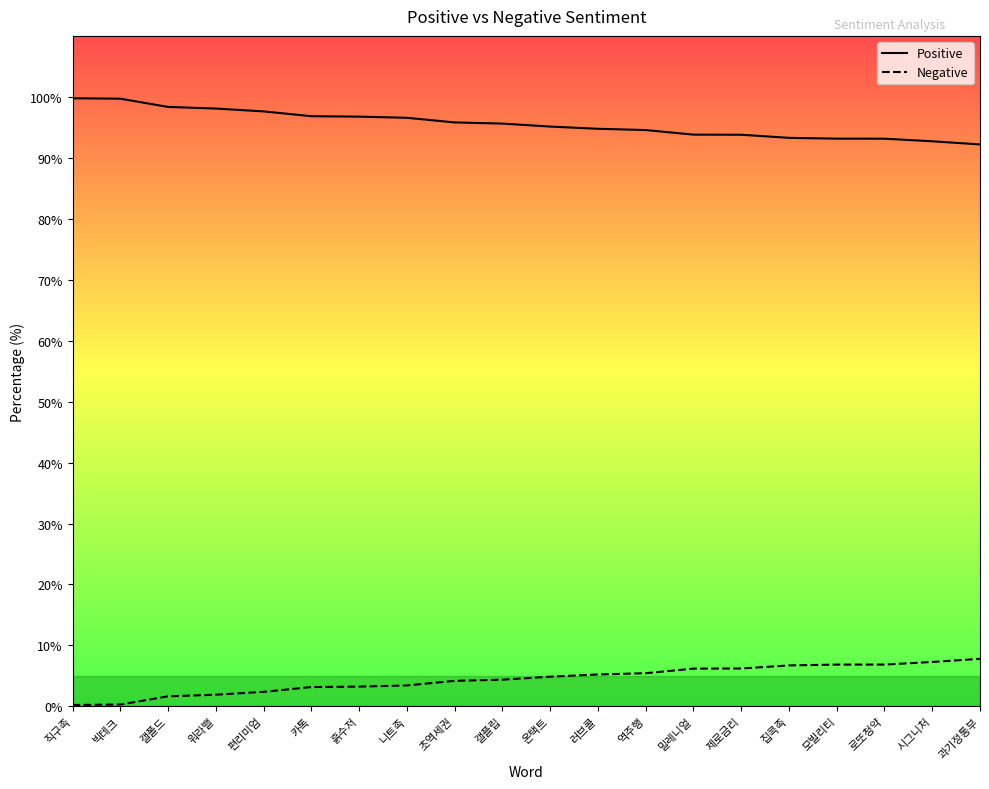

At which category is the sum across all series the highest?

직구족